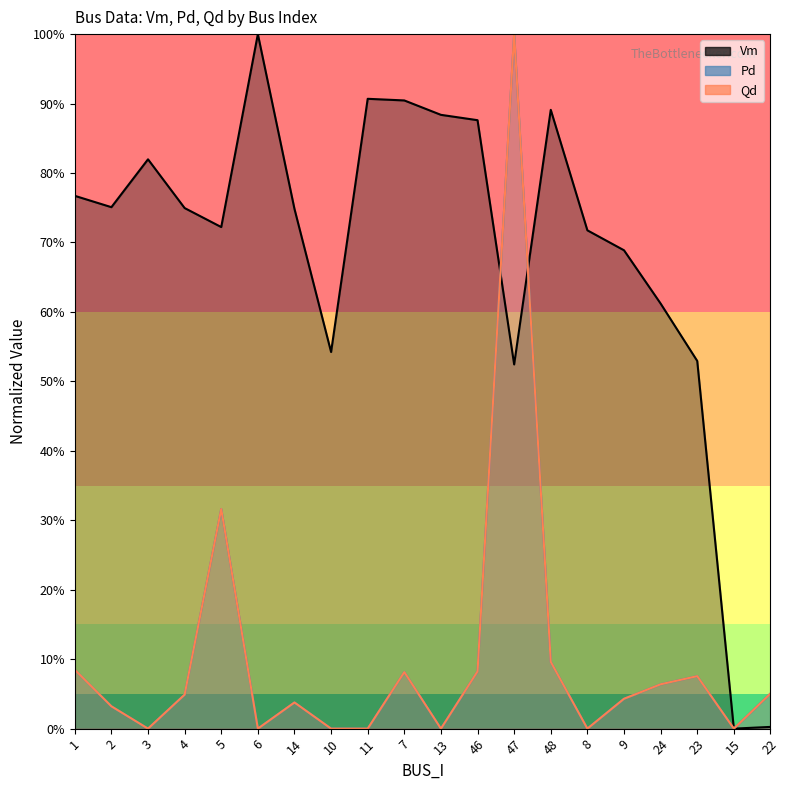

How many data points in Pd are above 0?

13